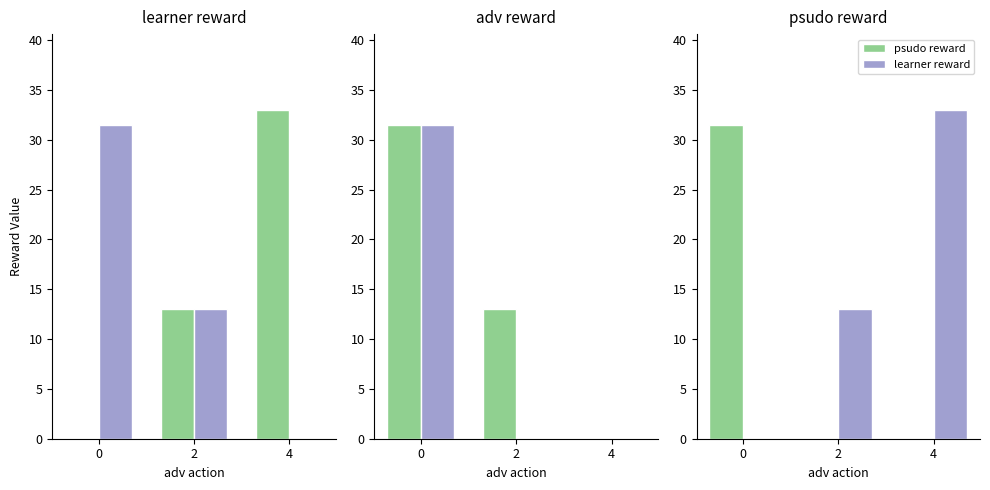

How many values in the psudo reward series exceed 0?

1